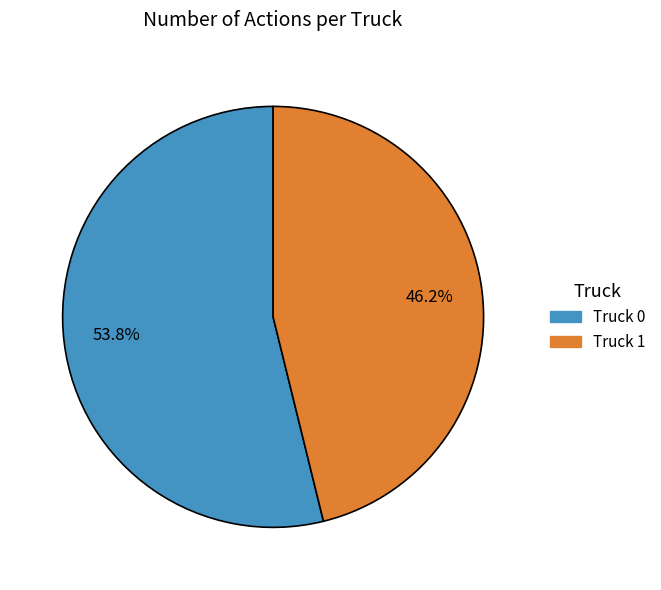

What percentage is the Truck 1 slice, to the nearest percent?

46%